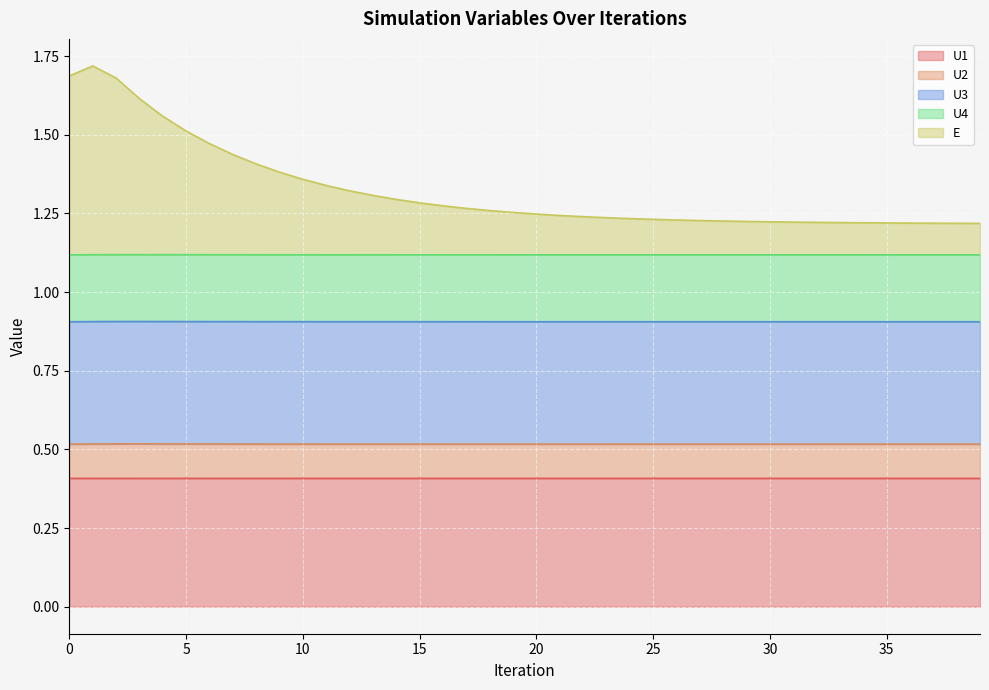

Which category has the lowest value across all series?

3